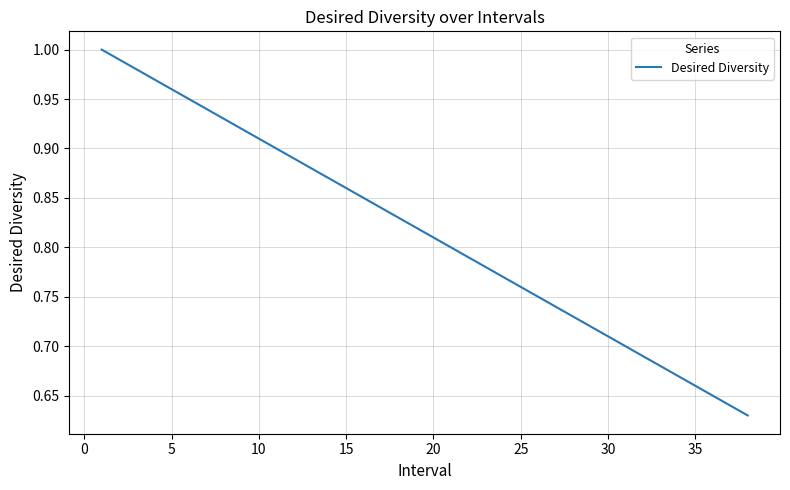

What is the difference between the maximum and minimum values?

0.4